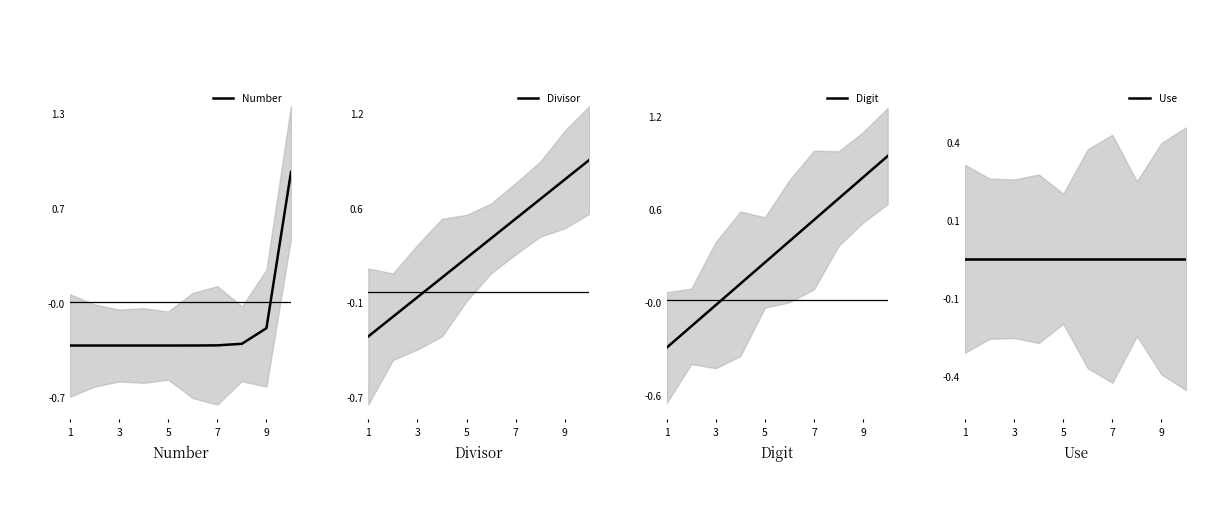

How many negative values does the Divisor series have?

3